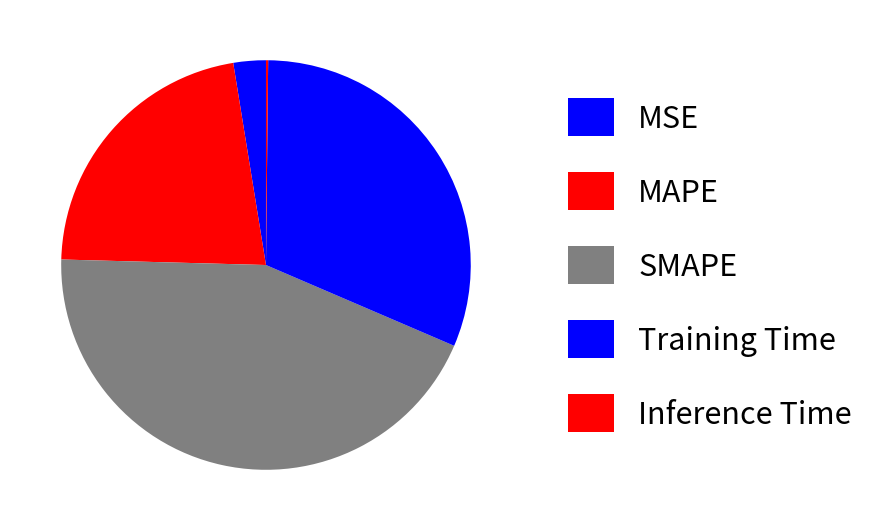

What is the smallest slice in the pie chart?

Inference Time